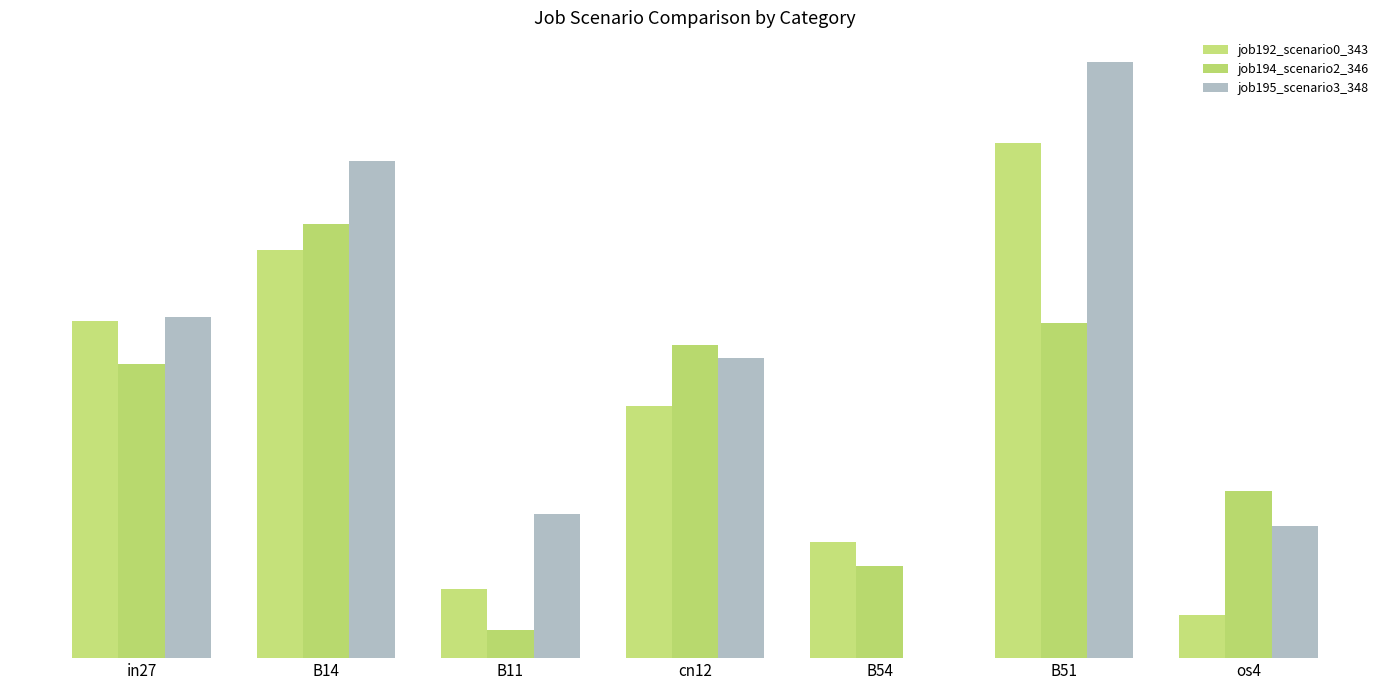

List the series in order of their overall mean, highest first.

job195_scenario3_348, job192_scenario0_343, job194_scenario2_346